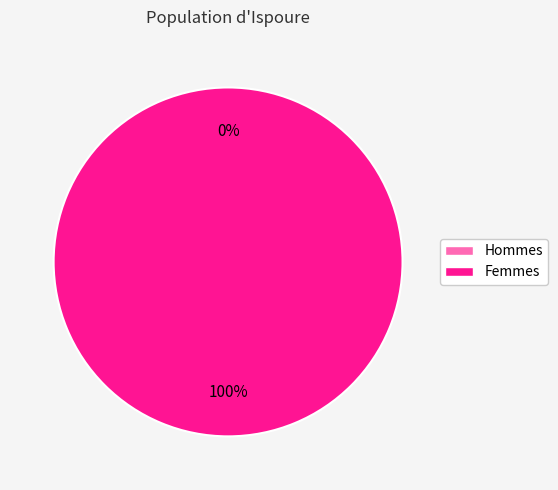

To the nearest percent, what is the difference between the 1510031065 and 1507217543 slice percentages?

100%